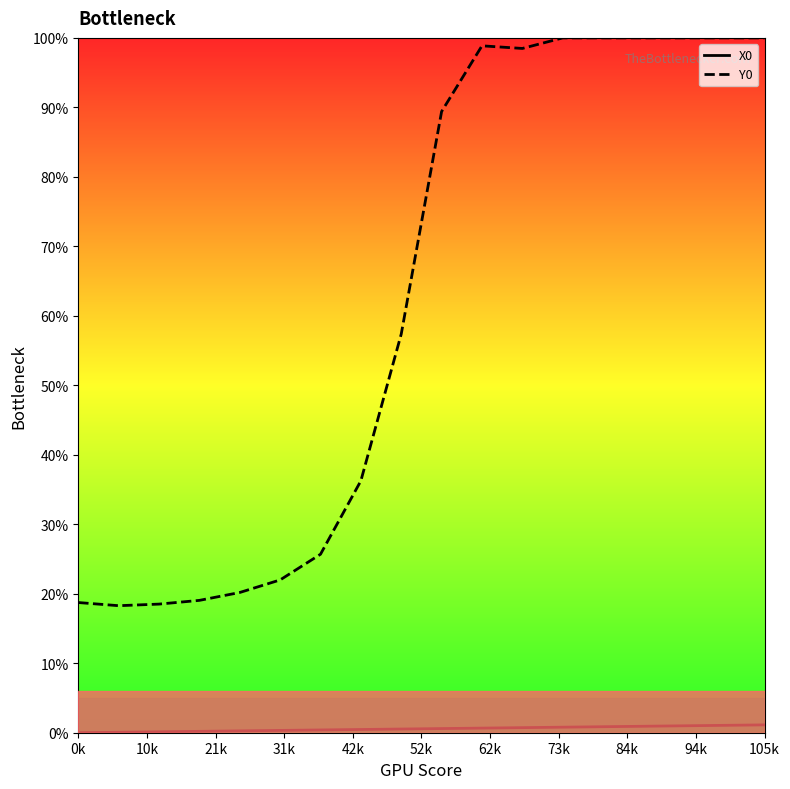

What is the maximum value shown in the chart?

100.0